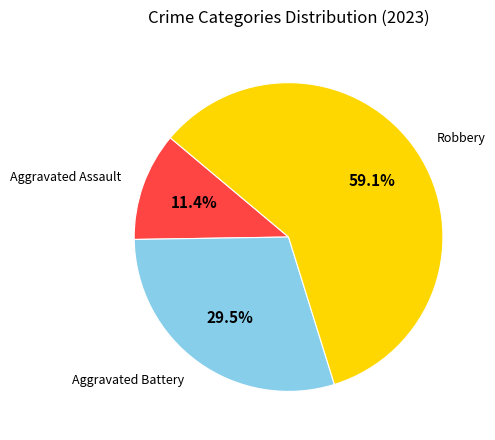

How many segments does this pie chart have?

3